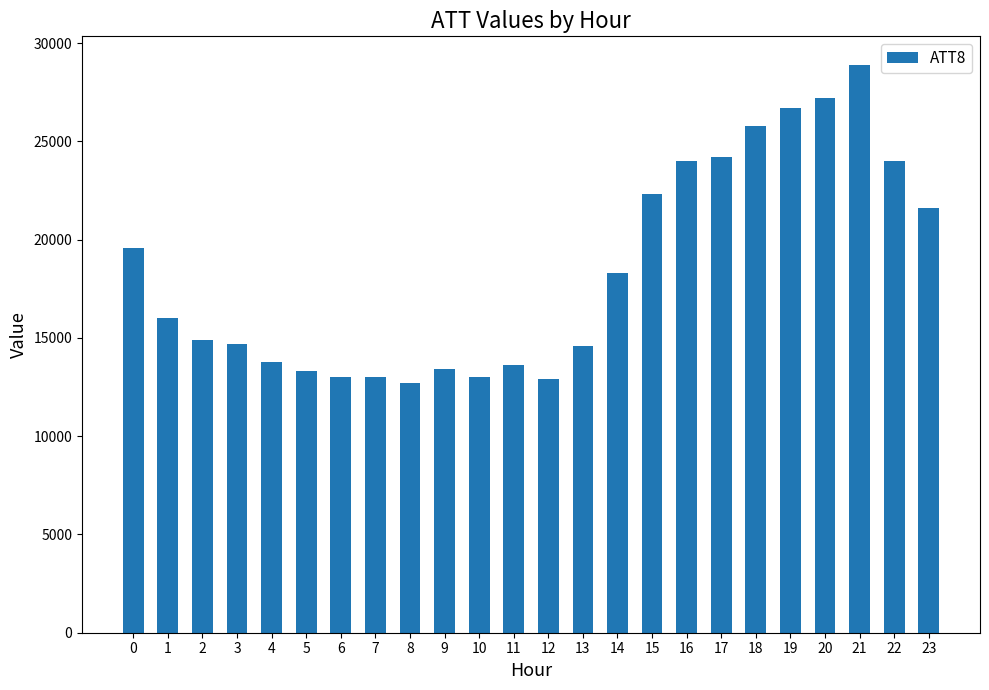

What is the sum of the values at 8 and 21?

41600